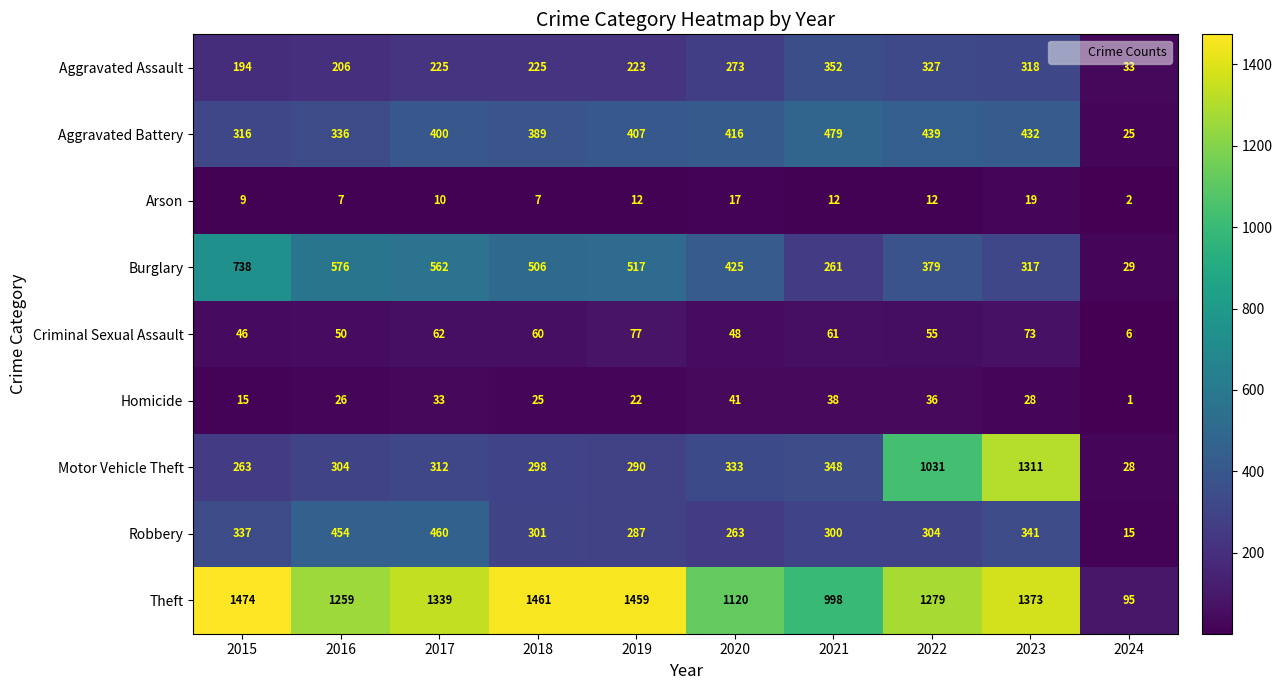

At 2022, list the series in order from smallest to largest.

Arson, Homicide, Criminal Sexual Assault, Robbery, Aggravated Assault, Burglary, Aggravated Battery, Motor Vehicle Theft, Theft